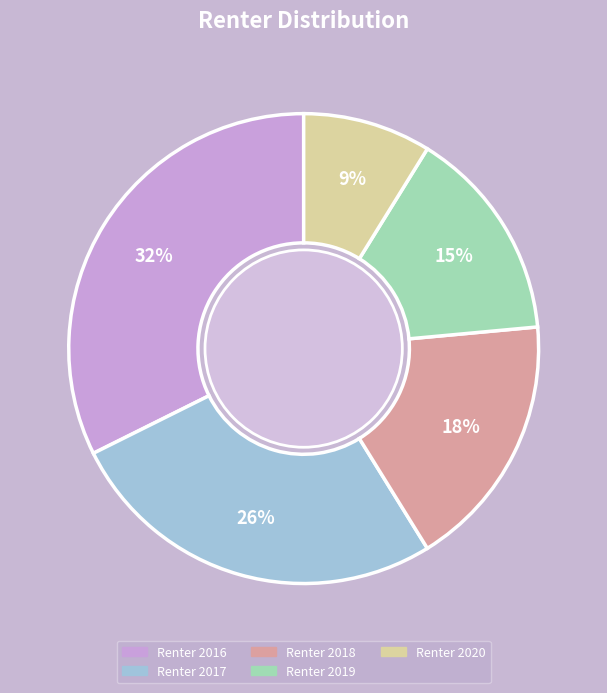

Is there any slice that represents more than half of the pie?

No